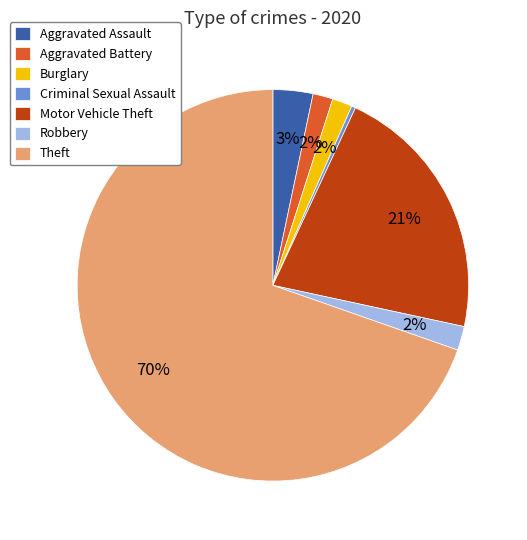

Which has a higher value, Robbery or Motor Vehicle Theft?

Motor Vehicle Theft